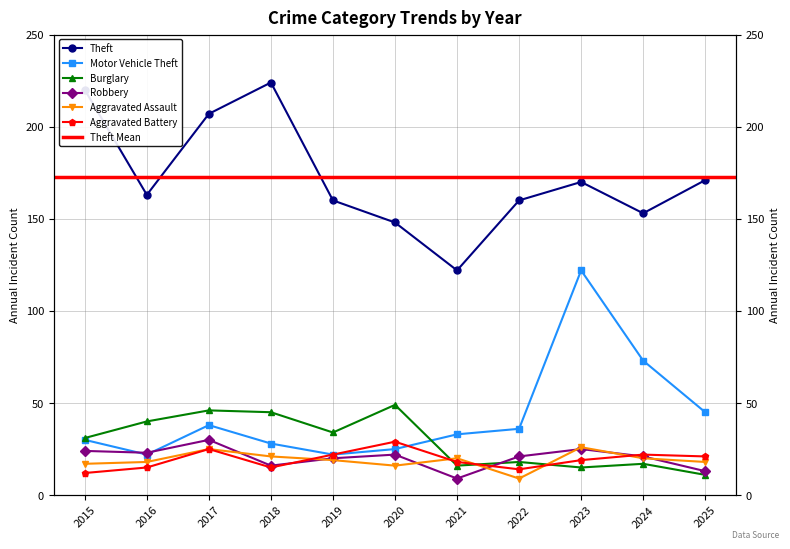

The Theft series shows 163 at 2016. True or false?

True